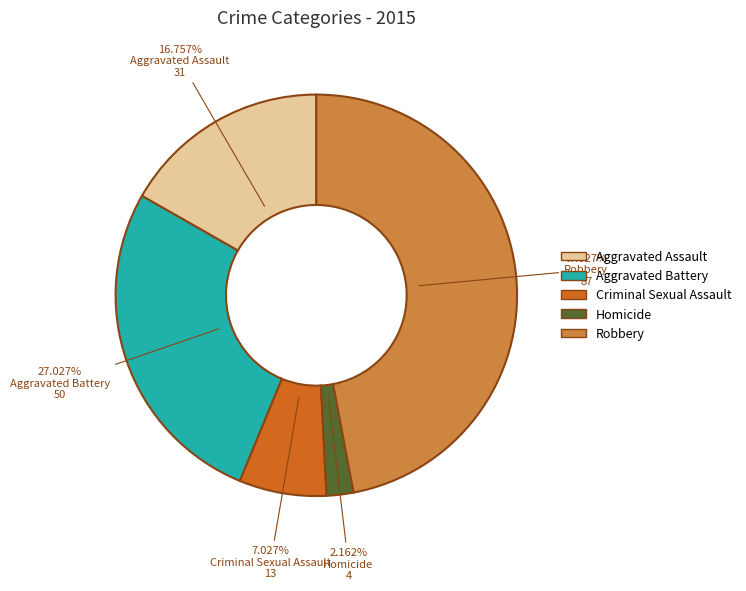

To the nearest percent, what percentage of the pie is Aggravated Battery?

27%